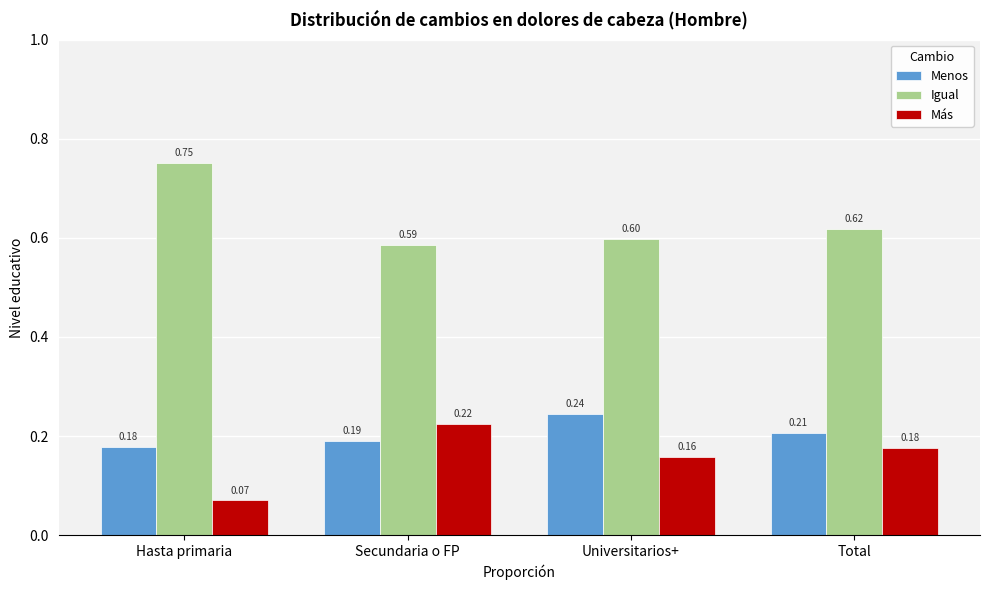

Which category has the highest value across all series?

Hasta primaria